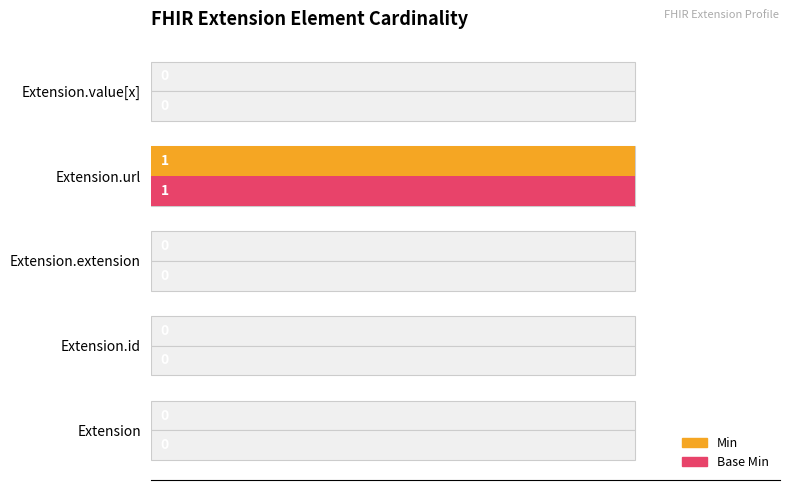

Reading left to right, extract all data points from this chart.

Min: 0	0	0	1	0
Base Min: 0	0	0	1	0